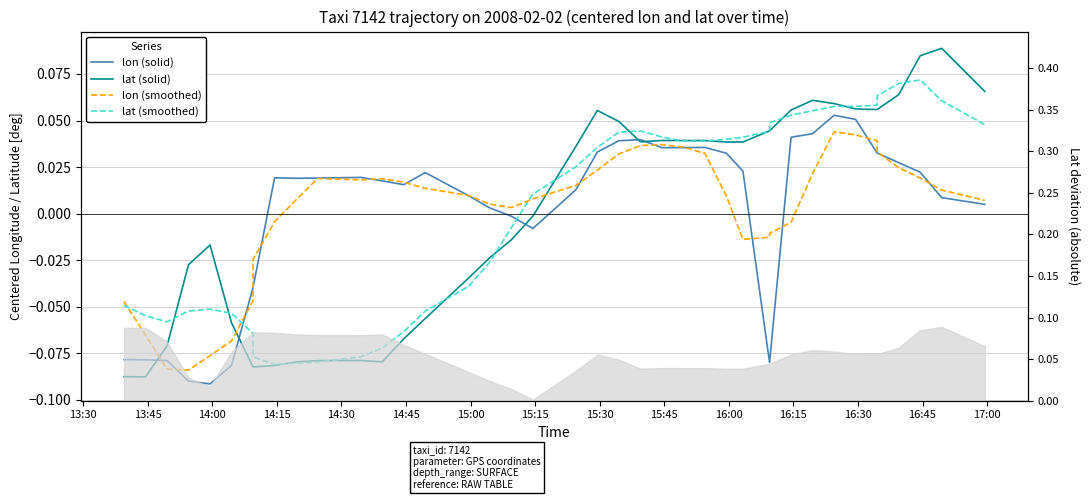

How many values in the lat (smoothed) series exceed 0?

22